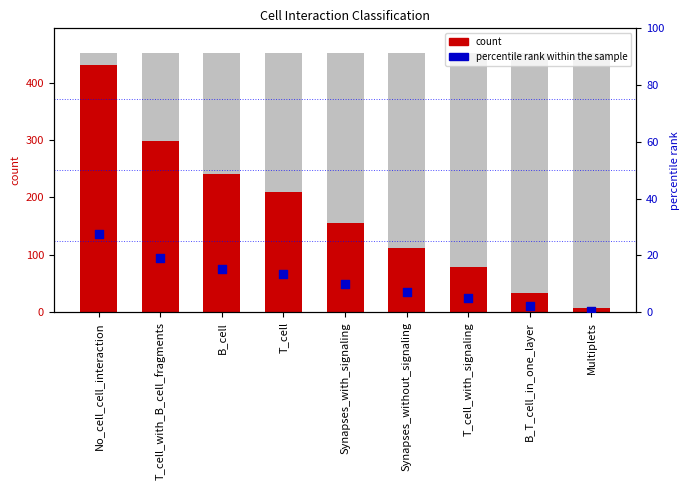

What are all the series names shown in the legend?

count, percentile rank within the sample